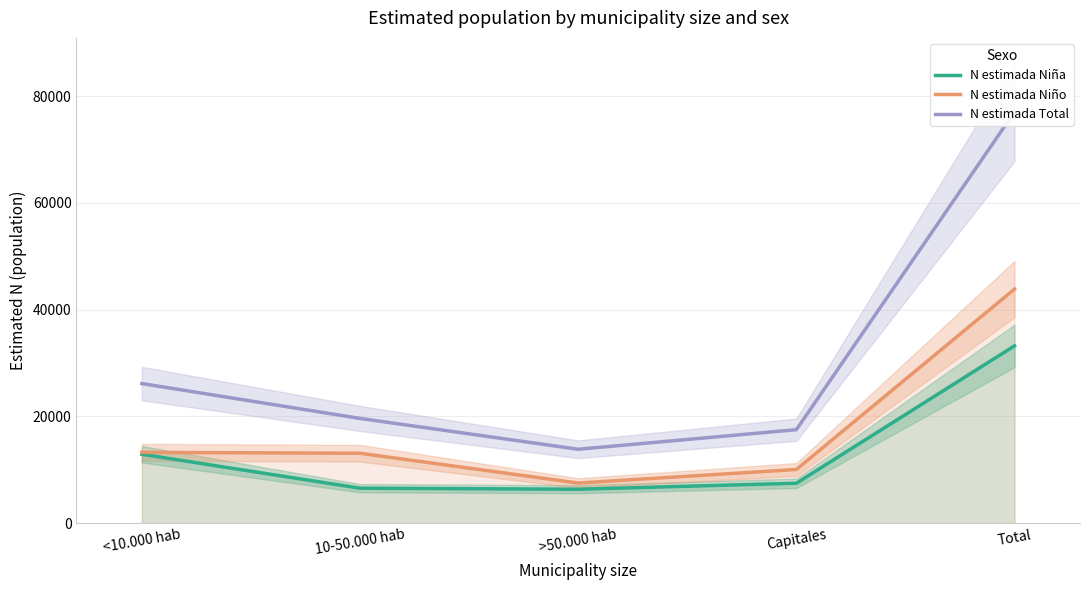

List the labels in order of N estimada Niña value, largest first.

Total, <10.000 hab, Capitales, 10-50.000 hab, >50.000 hab